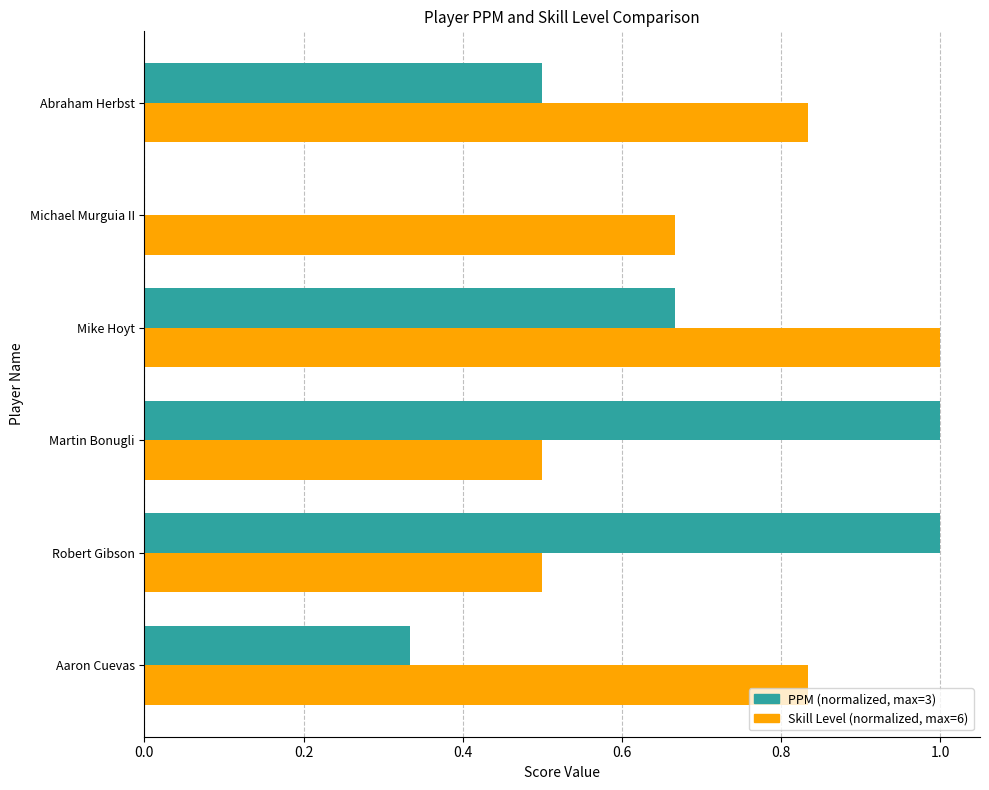

What is the total value across all series at Aaron Cuevas?

1.2